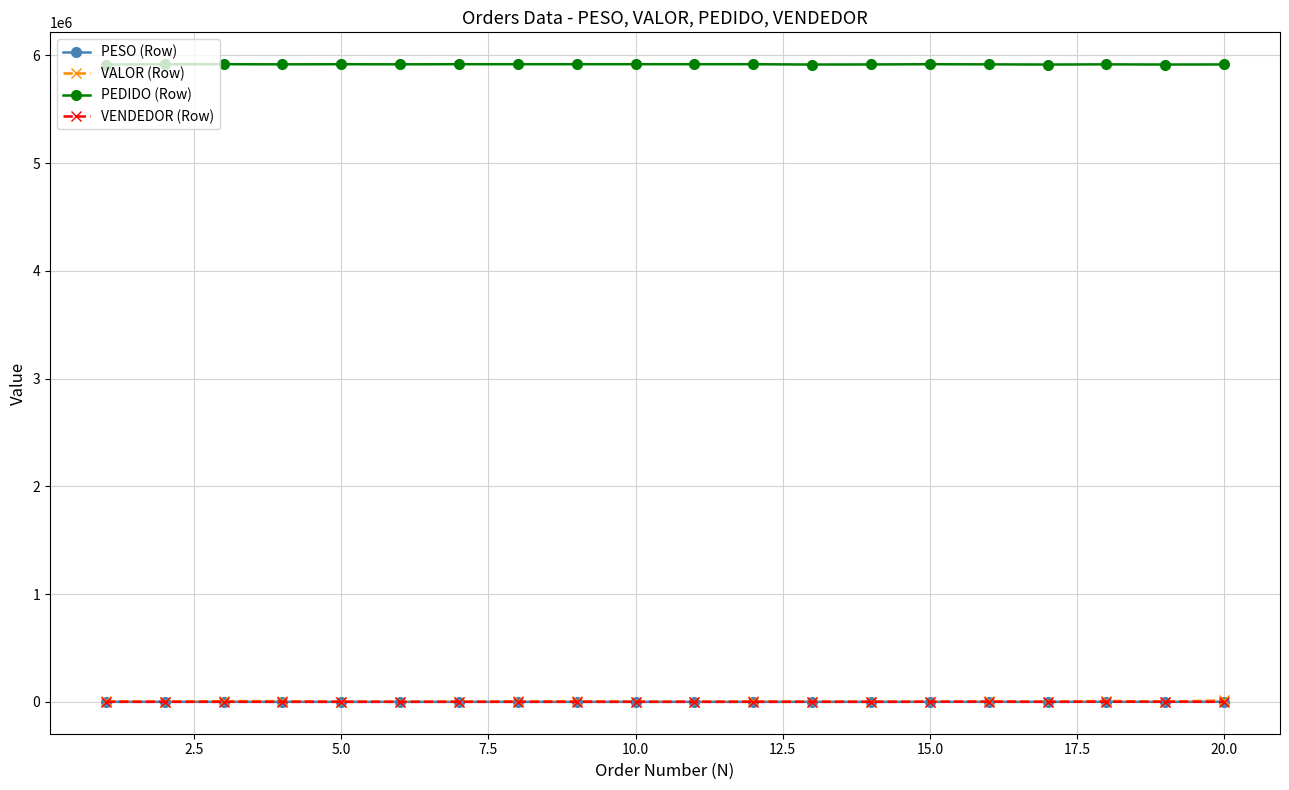

At how many categories does at least one series exceed 5558241?

20